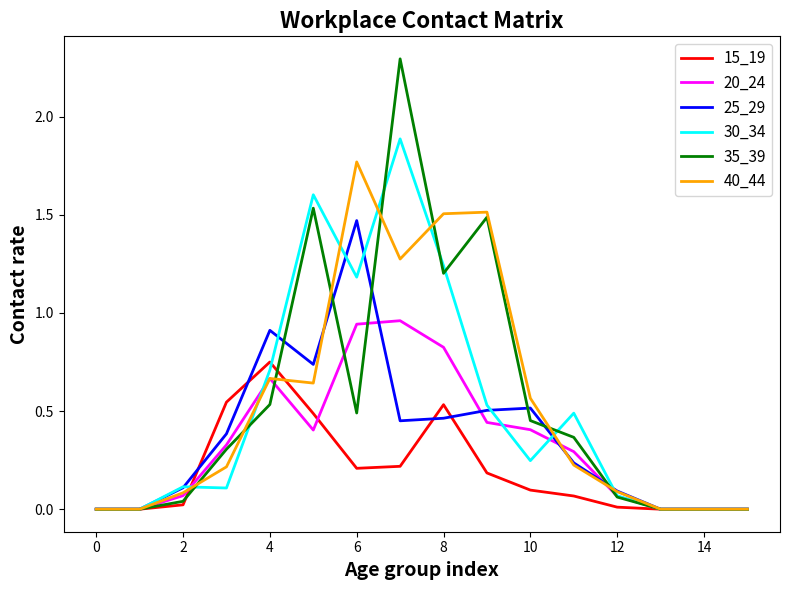

Which series has the widest spread of values?

35_39